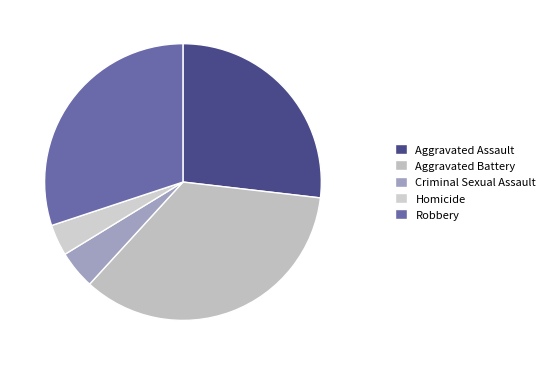

What is the ratio of the value at Aggravated Battery to the value at Aggravated Assault?

1.3